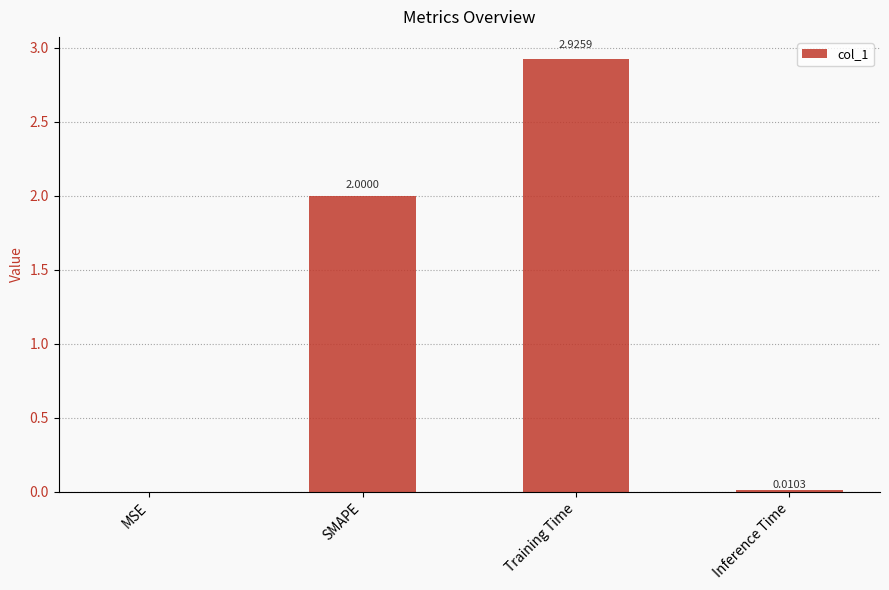

What is the sum of all values?

4.9